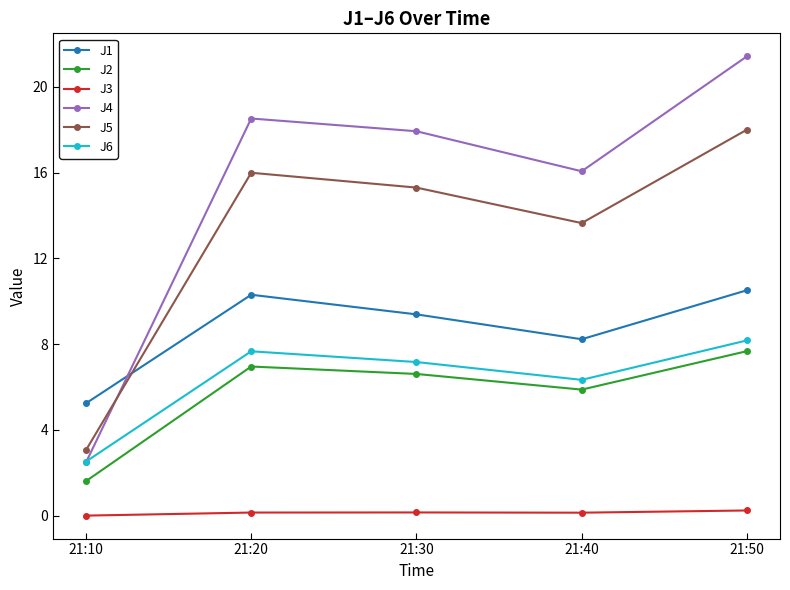

At 21:40, list the series in order from largest to smallest.

J4, J5, J1, J6, J2, J3